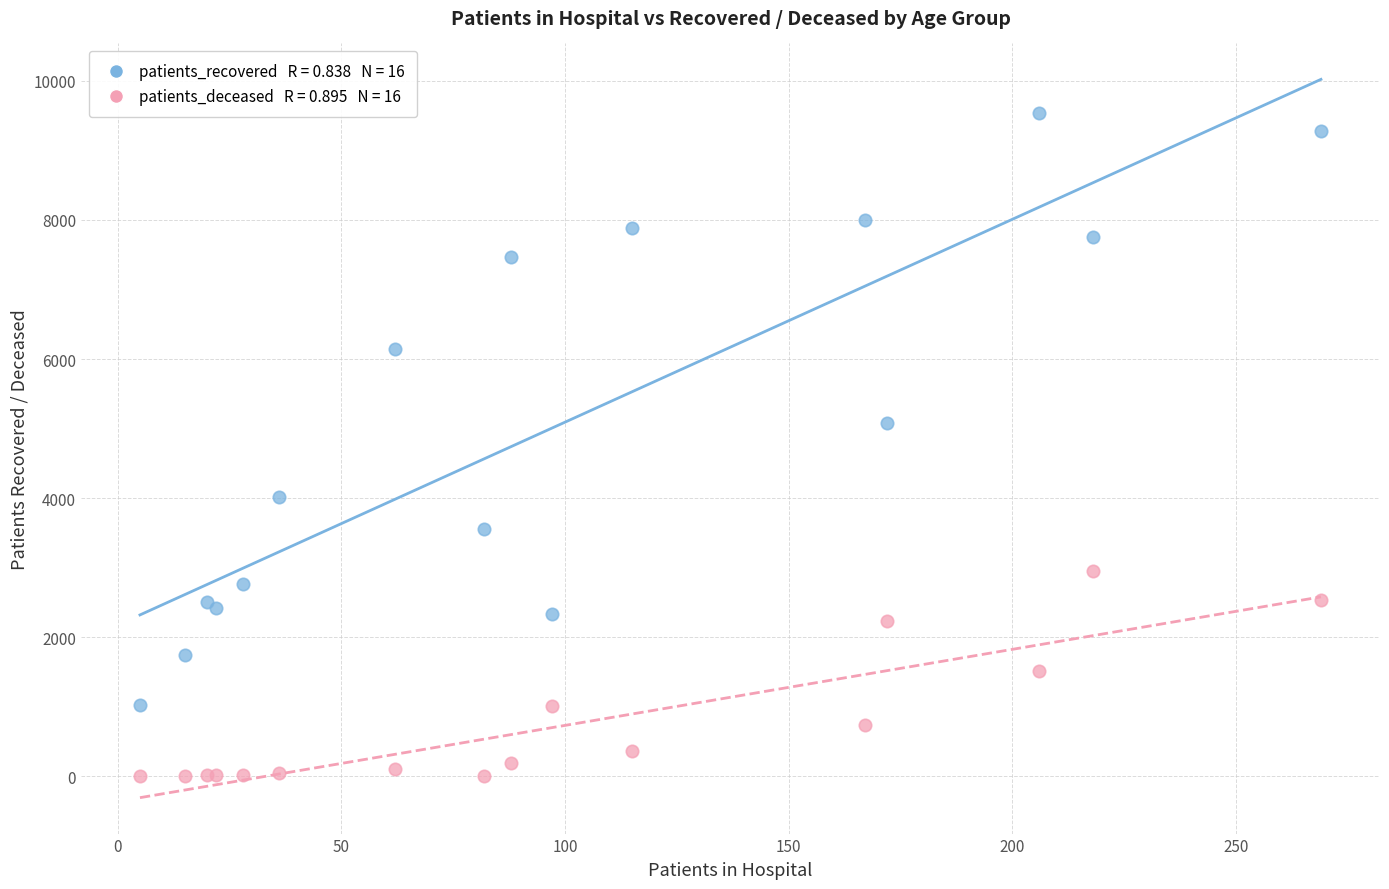

Across all series, what Y value is closest to 4772?

5078